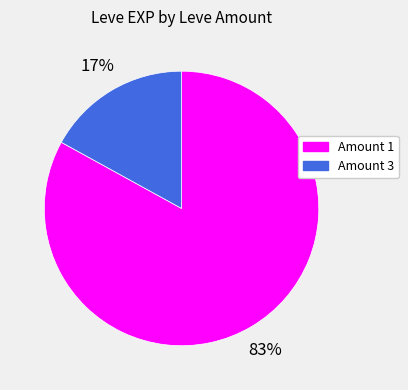

How many slices are in this pie chart?

2